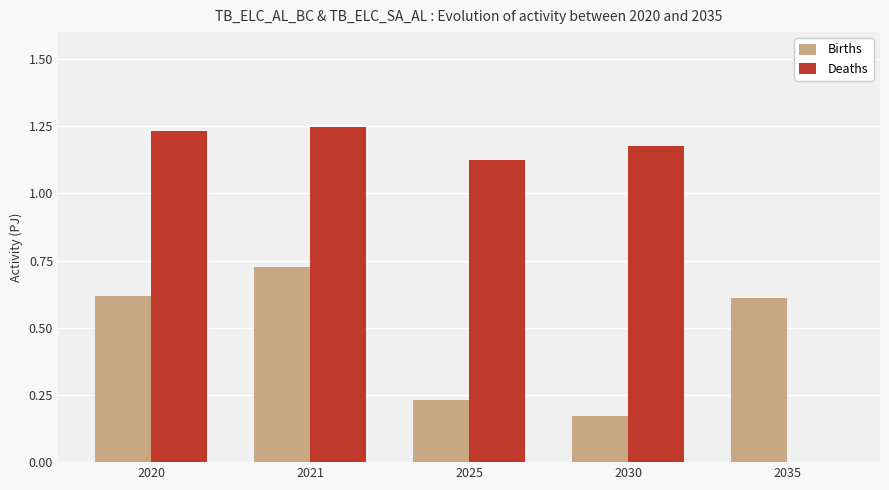

What is the sum of all Deaths values?

4.8